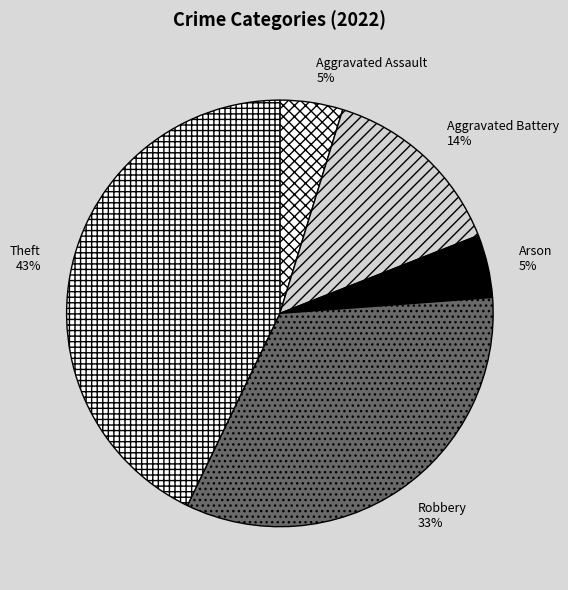

To the nearest percent, what is the average slice percentage?

20%